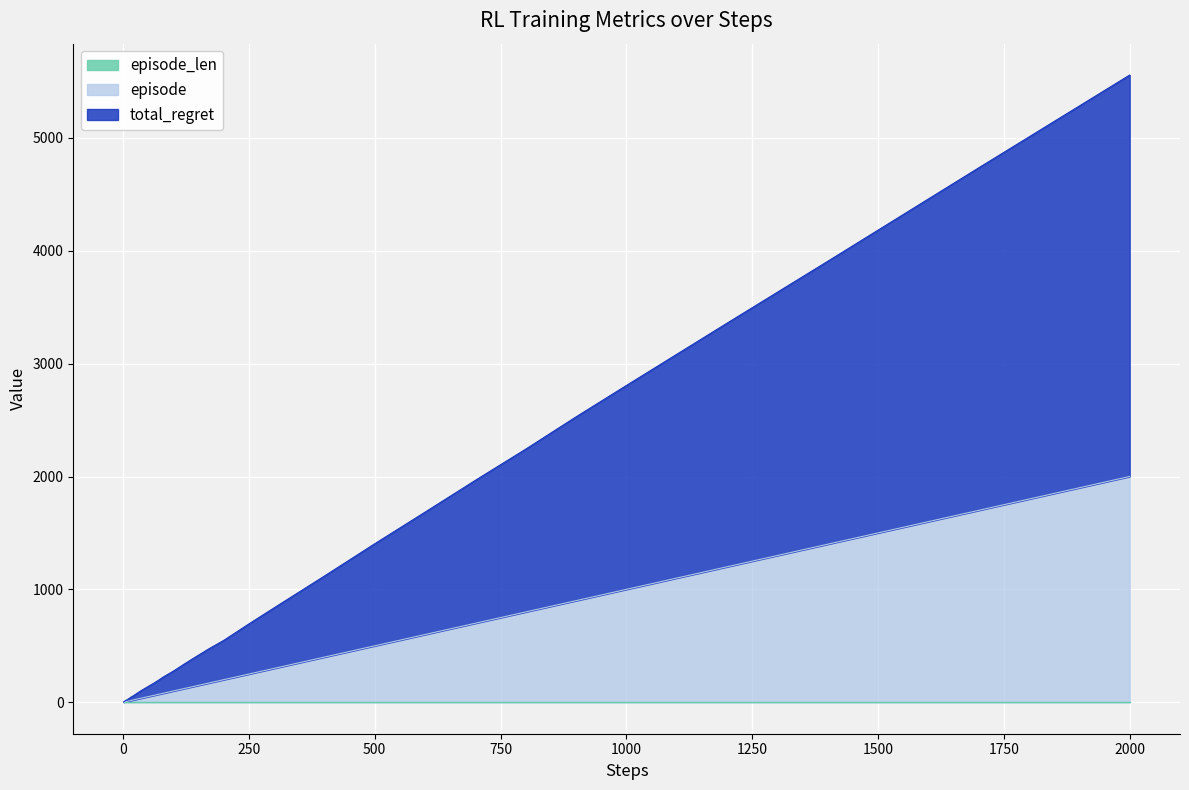

At which category is the sum across all series the highest?

2000